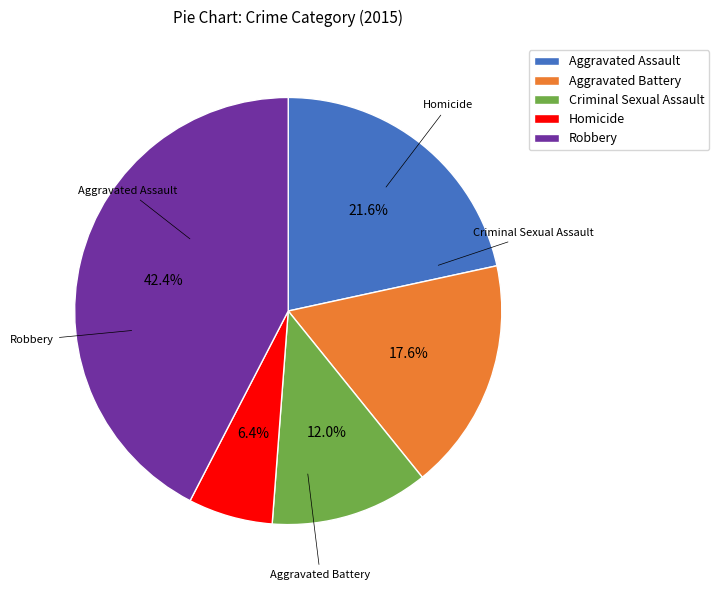

What is the ratio of the value at Aggravated Assault to the value at Aggravated Battery?

1.2